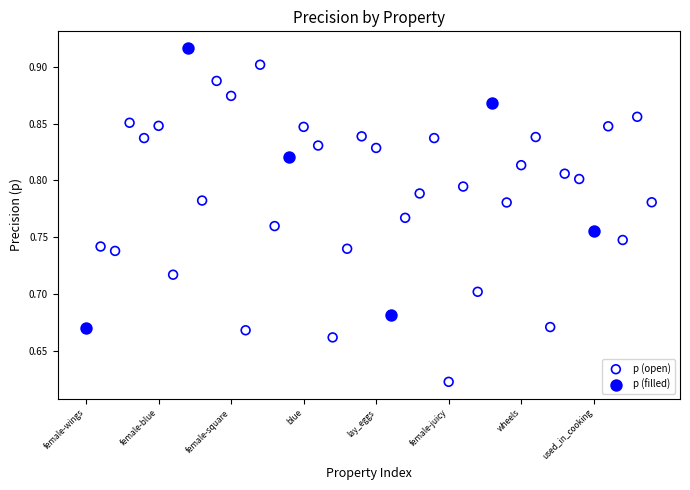

Which series has the largest Y range (max minus min)?

p (open)